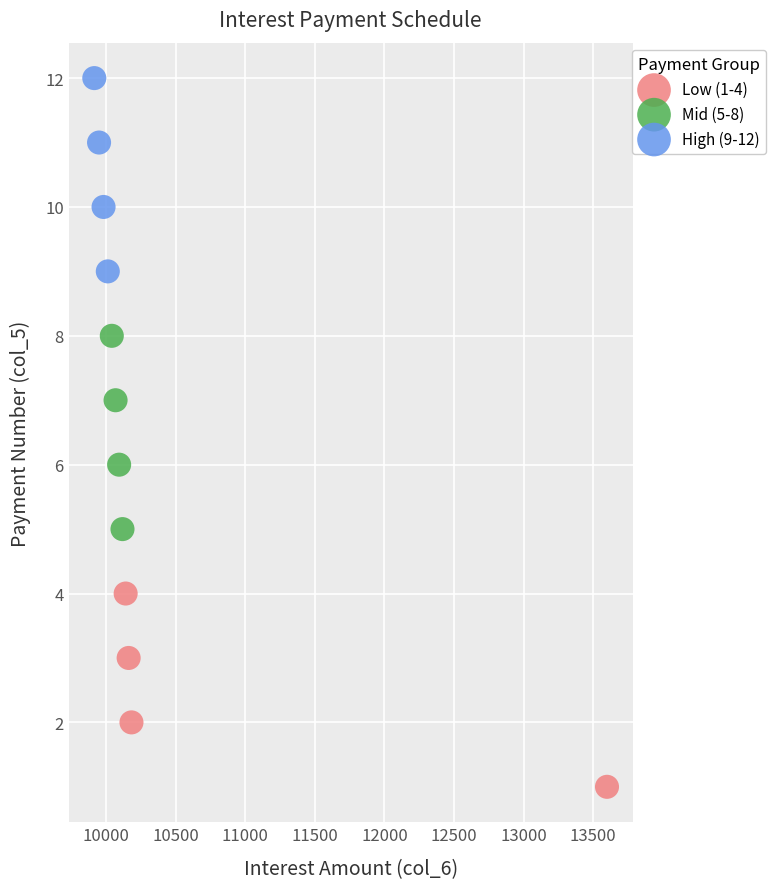

Which series contains the highest Y value?

High (9-12)